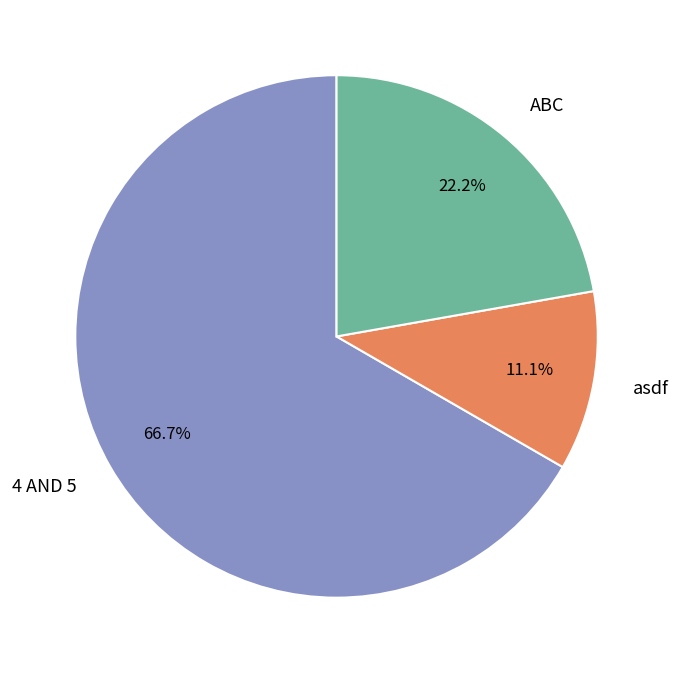

To the nearest percent, what is the difference between the asdf and 4 AND 5 slice percentages?

56%